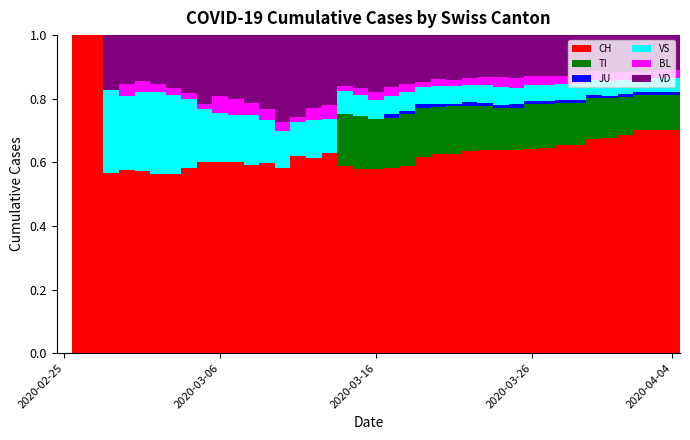

What is the difference between the maximum and minimum values in the VD series?

0.3